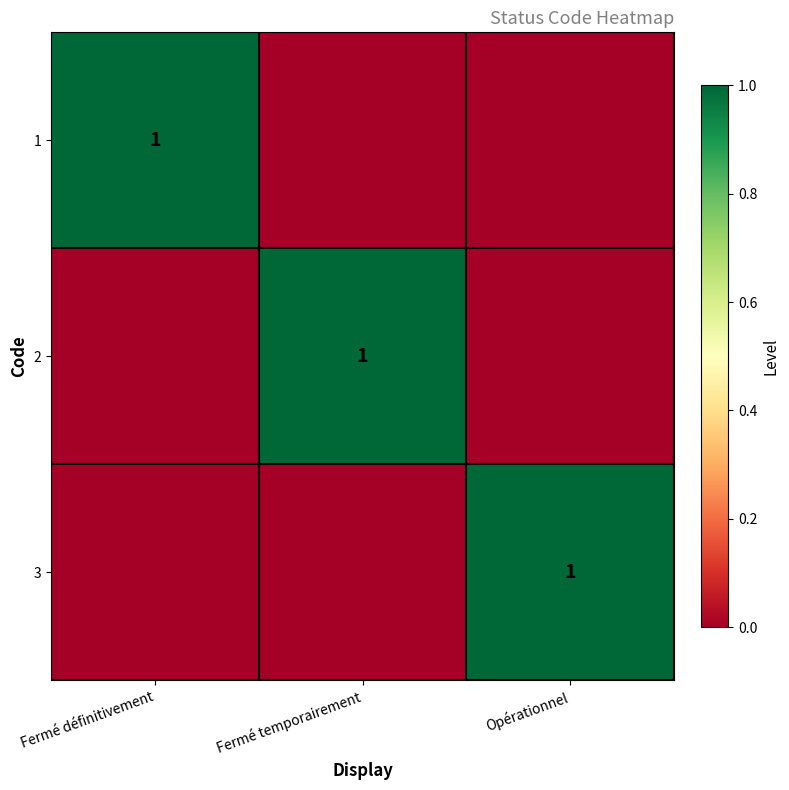

True or false: 3 has a value of 1 at Opérationnel.

True